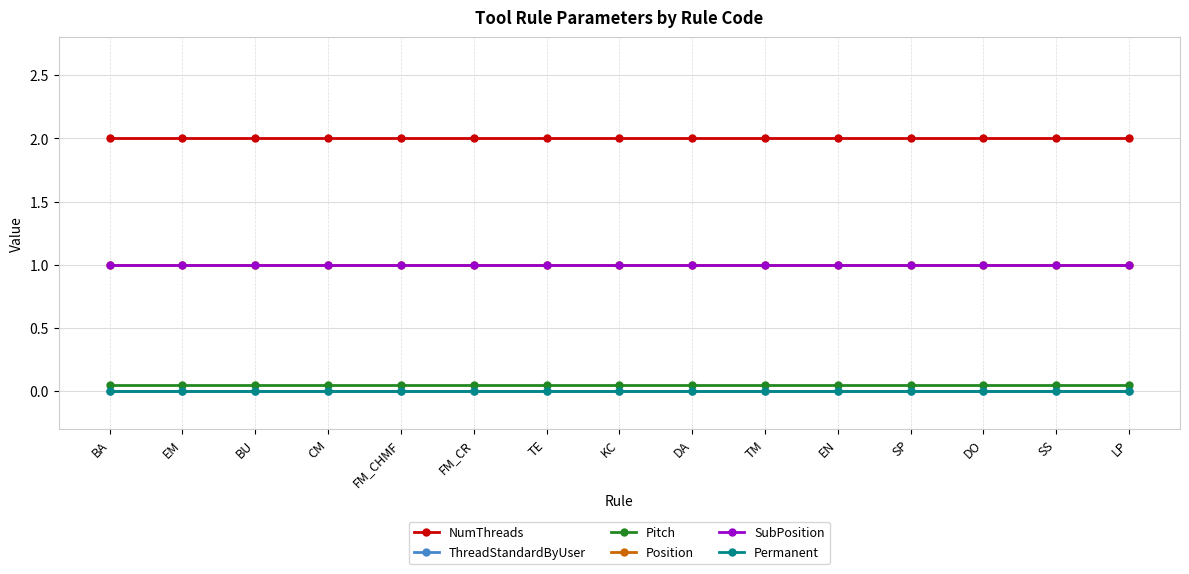

True or false: ThreadStandardByUser and NumThreads cross at least once.

False